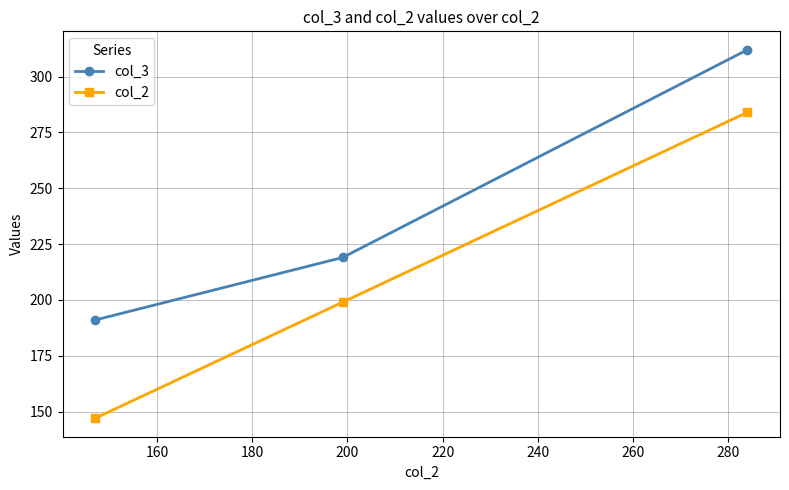

What is the average value of the col_2 series?

210